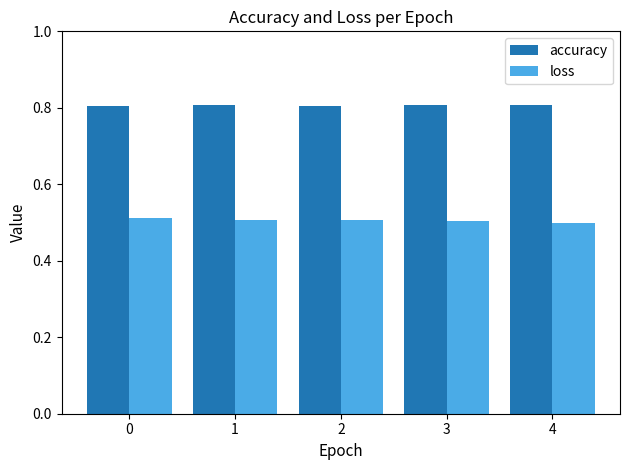

How many bars are there in total?

10